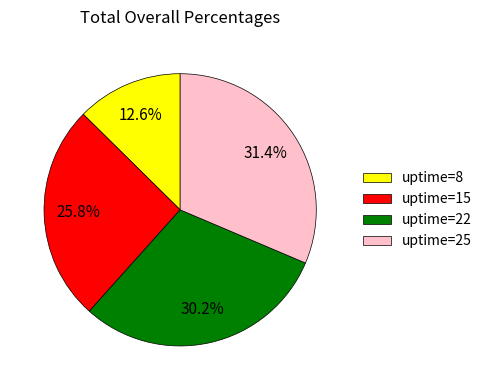

What percentage do uptime=8 and uptime=25 together represent?

44.0%